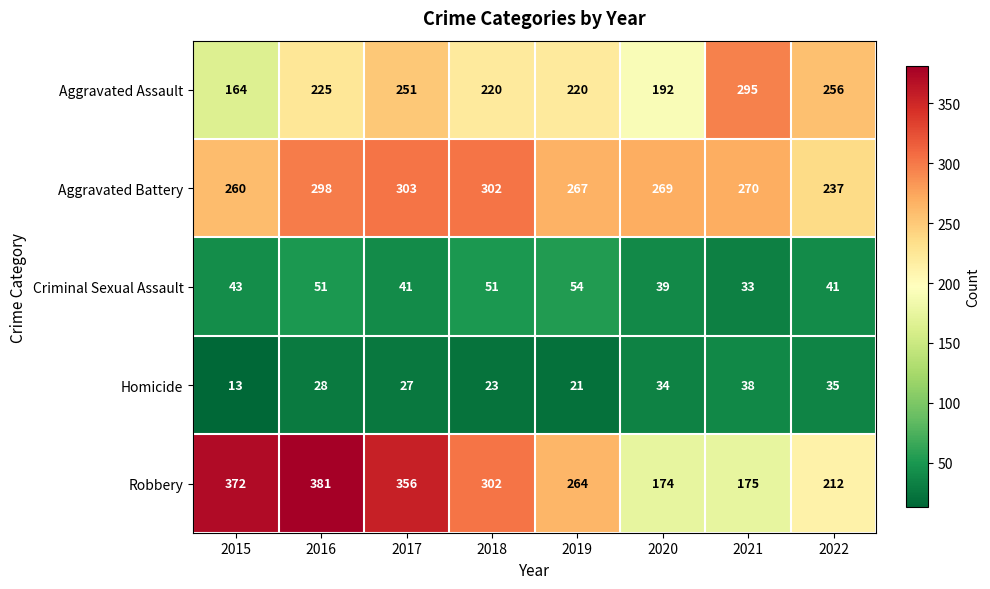

Between 2018 and 2021, which series saw the biggest shift?

Robbery